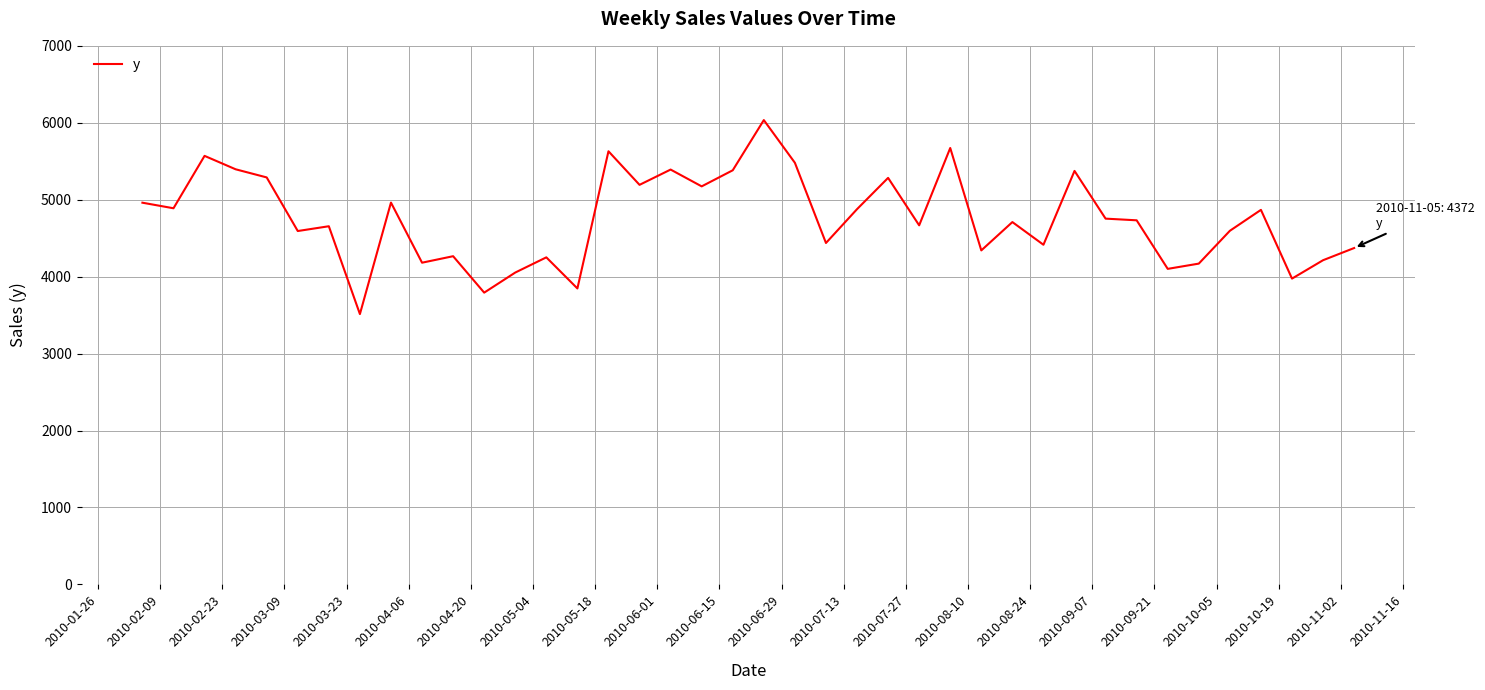

What is the difference between the maximum and minimum values?

2521.2